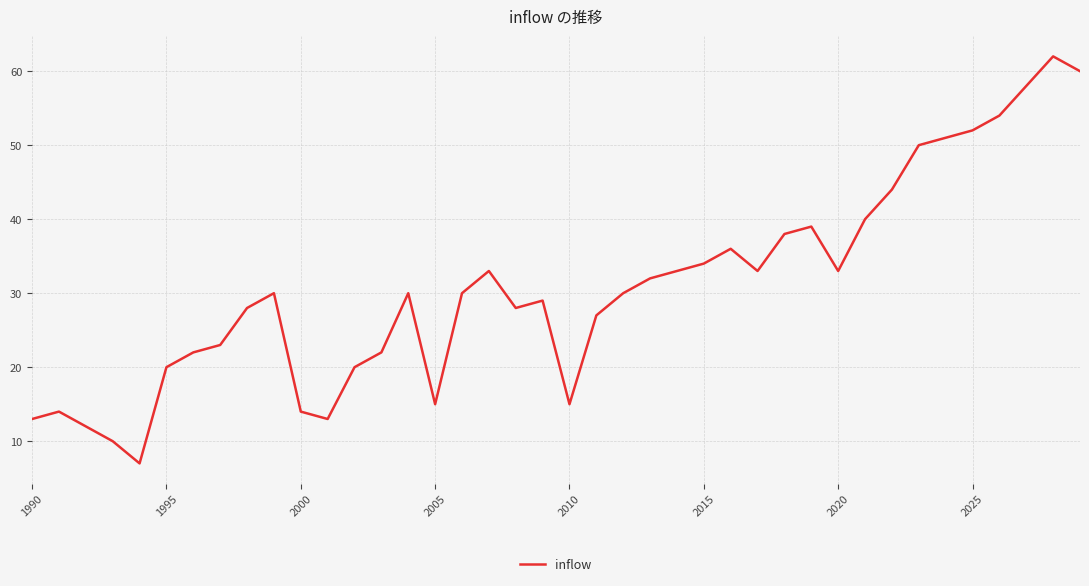

How many categories are shown in the chart?

40